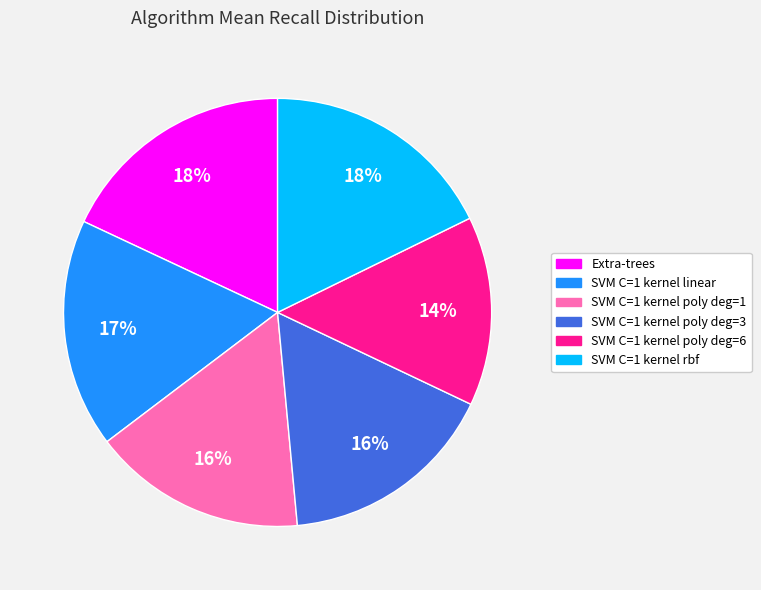

Combined, do Extra-trees and SVM C=1 kernel poly deg=3 account for over 50%?

No